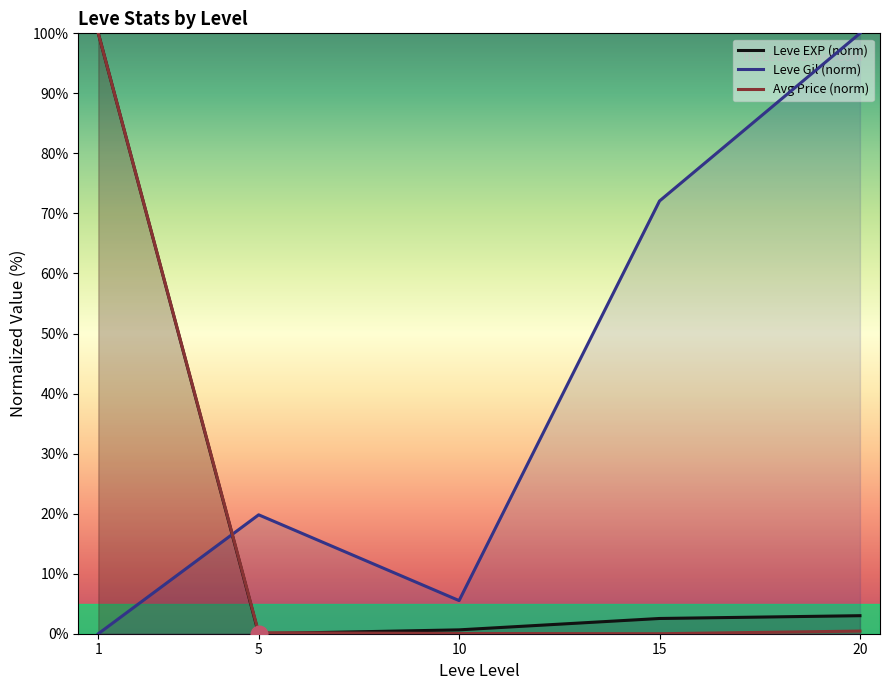

Rank the series by their maximum value, from highest to lowest.

Leve EXP (norm), Leve Gil (norm), Avg Price (norm)